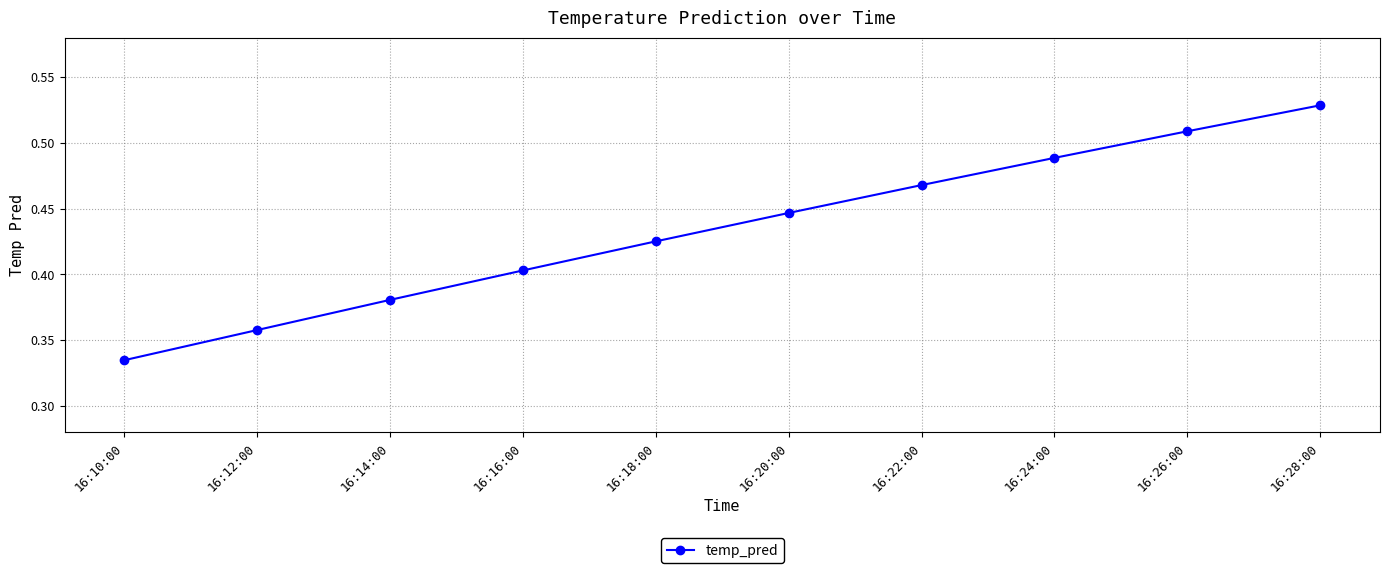

What is the label of the 6th point from the right?

16:18:00